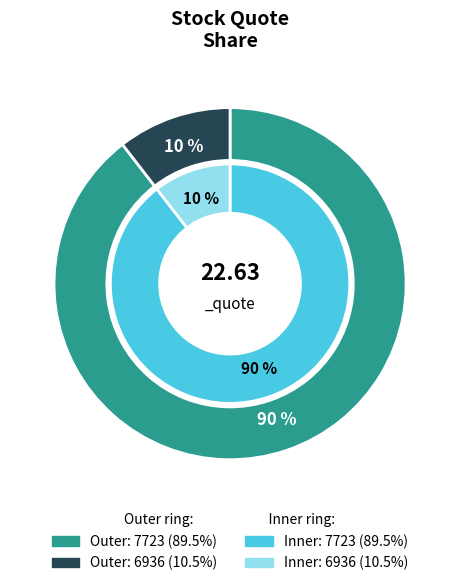

Rank the categories by value from lowest to highest.

6936, 7723